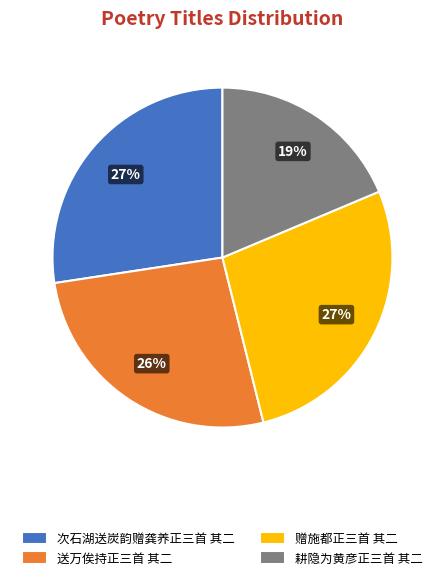

To the nearest percent, what portion does 耕隐为黄彦正三首 其二 represent?

19%